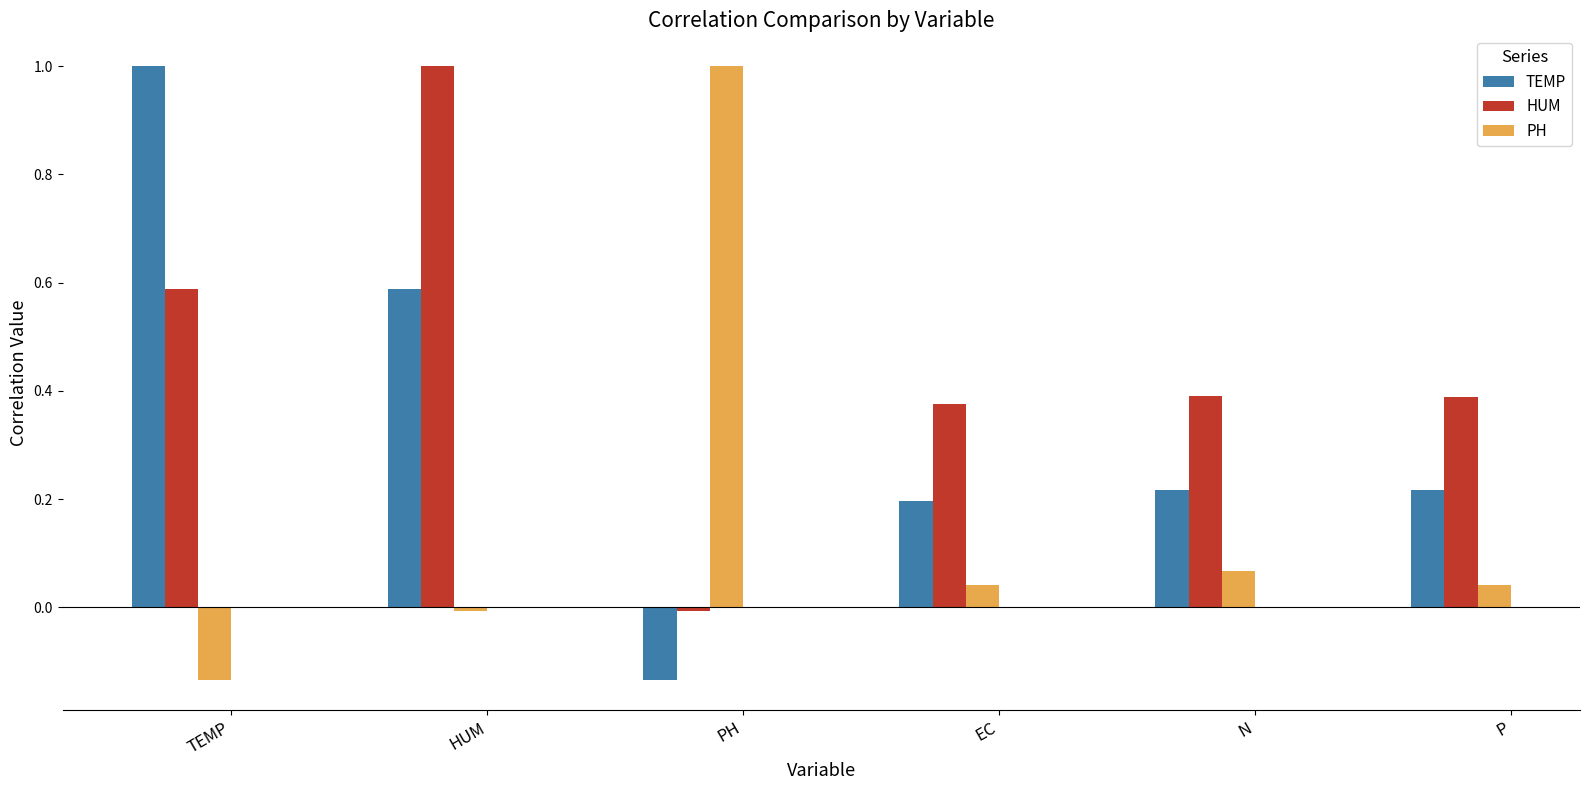

The HUM series shows 0.5 at EC. True or false?

False